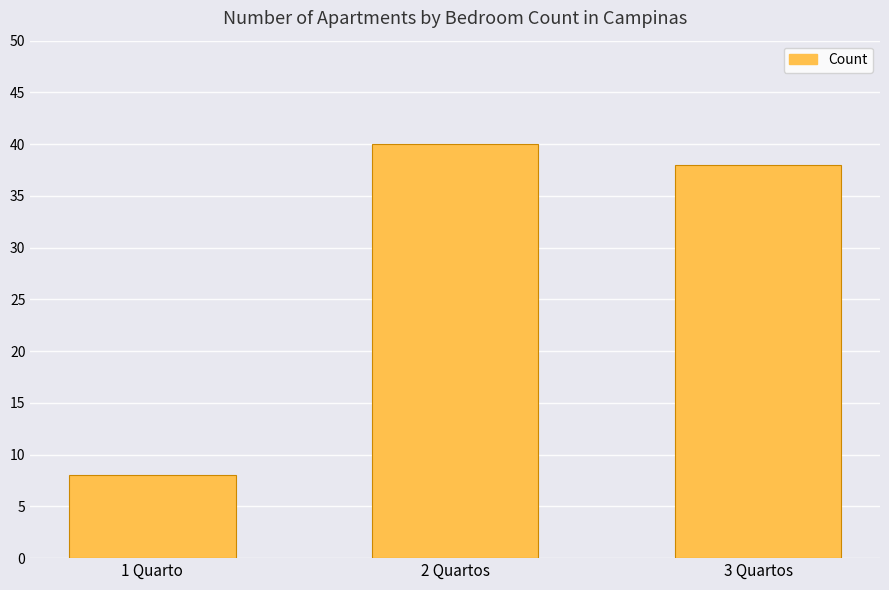

What is the maximum value shown in the chart?

40